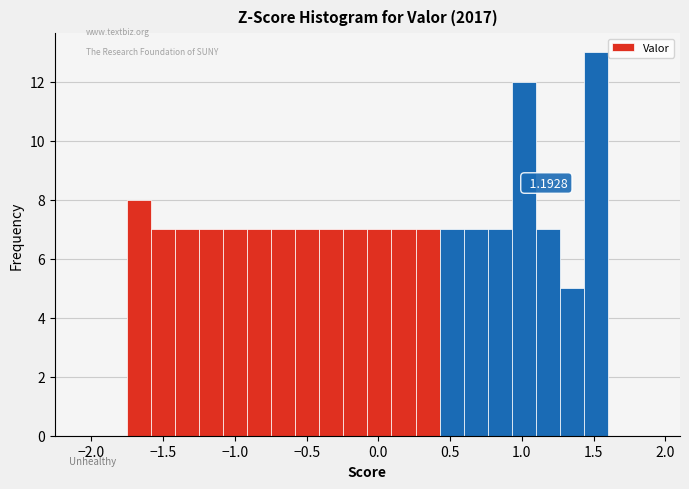

Around what value on the x-axis is the tallest bar? Give the approximate position of its centre, as read against the axis.

1.50